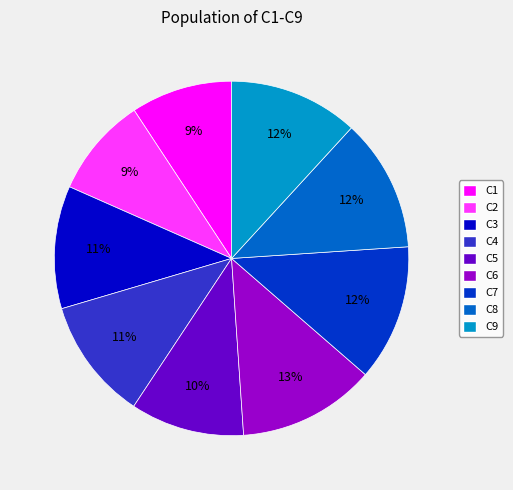

Count the number of slices in the pie.

9